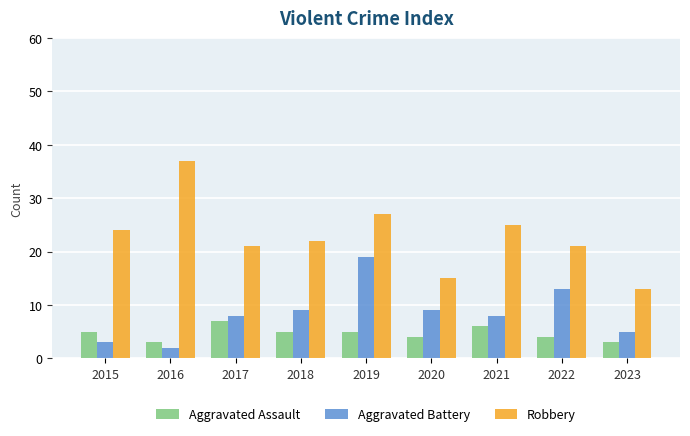

What is the difference between the highest and lowest values at 2019?

22